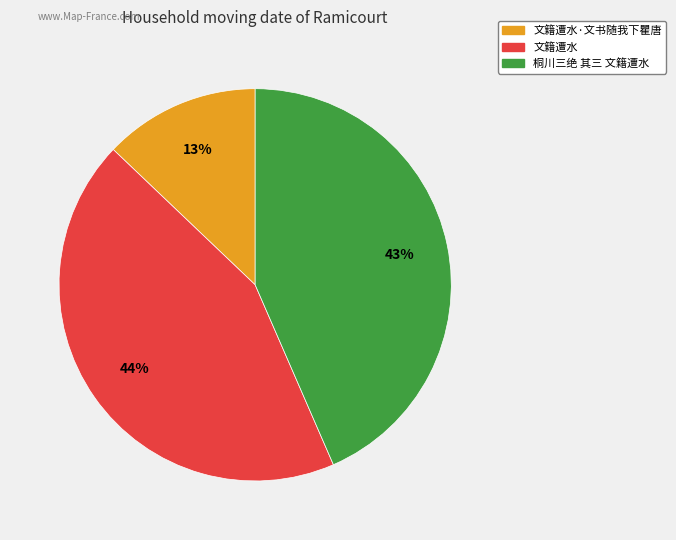

Is there a majority slice in this chart?

No